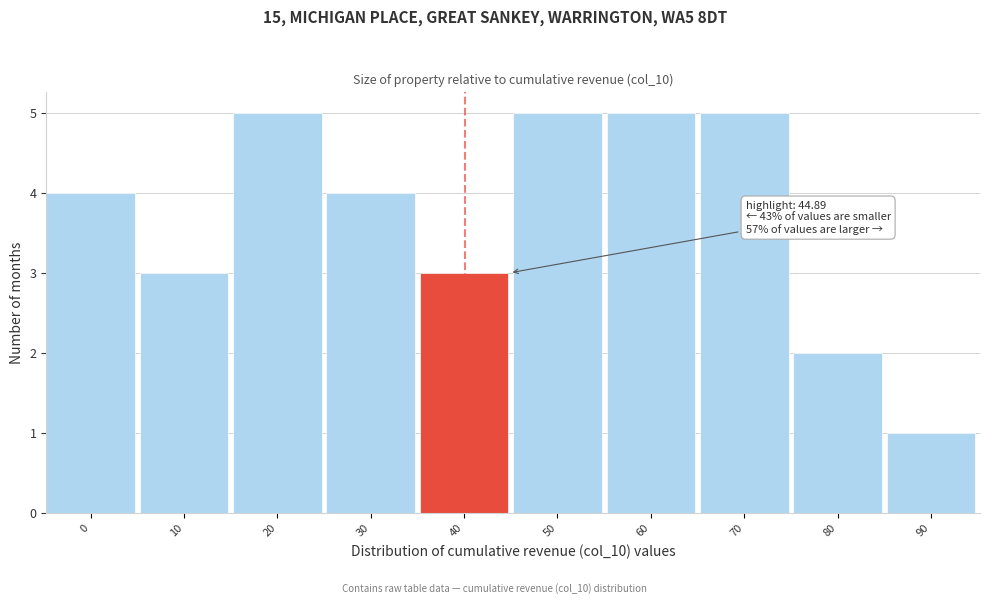

Reading right to left, what are all the values shown in this chart?

90=1	80=2	70=5	60=5	50=5	40=3	30=4	20=5	10=3	0=4